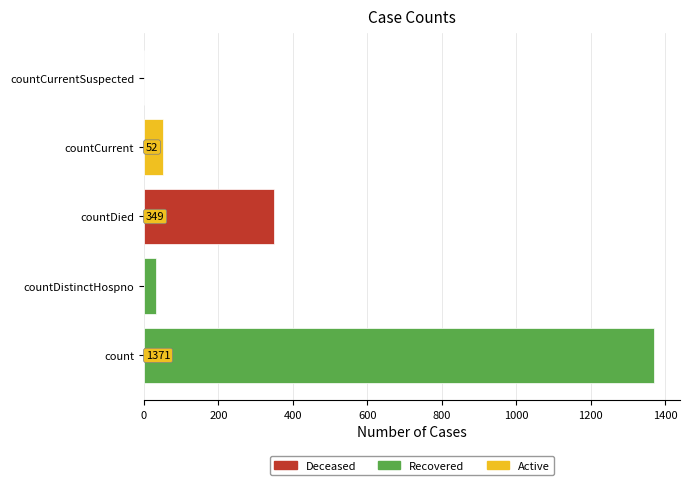

What is the sum of all values?

1805